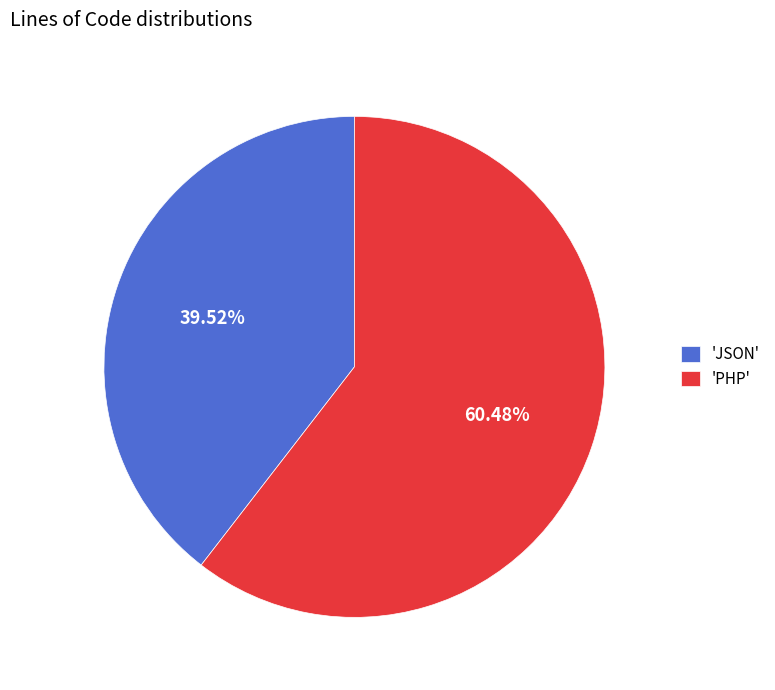

Which category has the smallest portion of the pie?

'JSON'